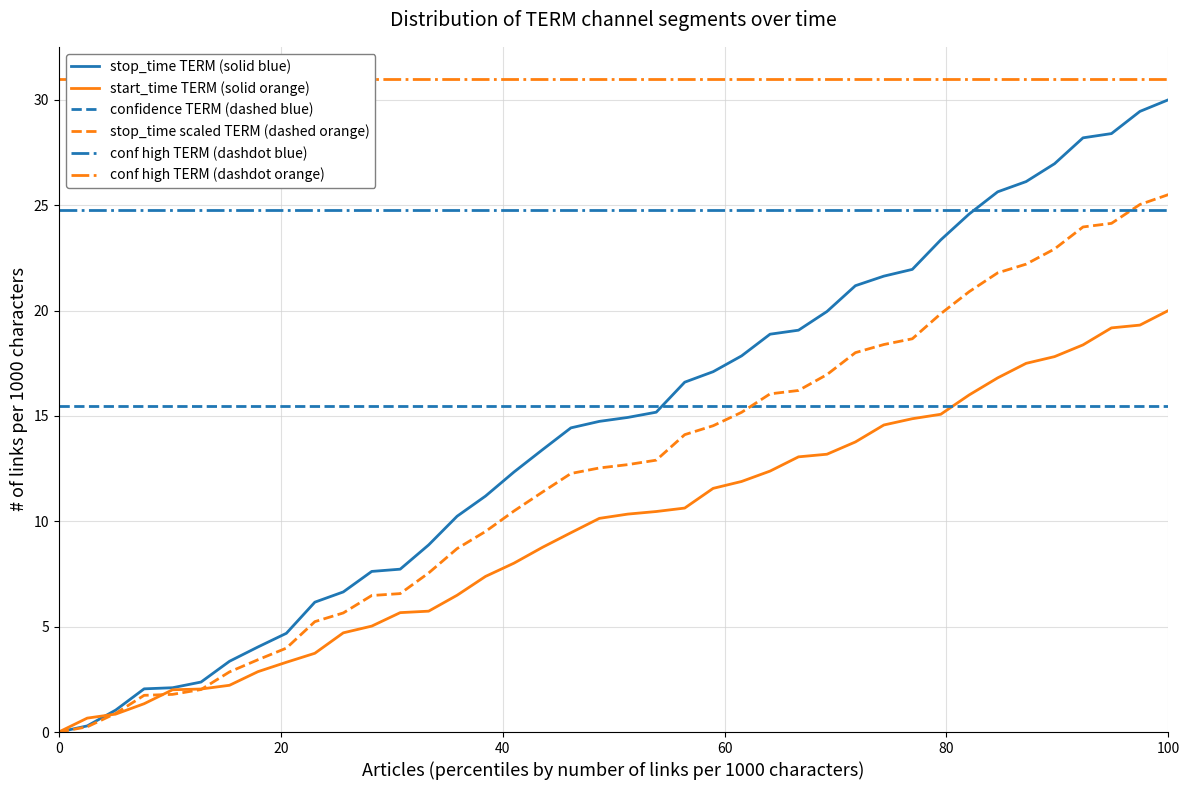

The stop_time TERM (solid blue) series shows 18.7 at 0. True or false?

False